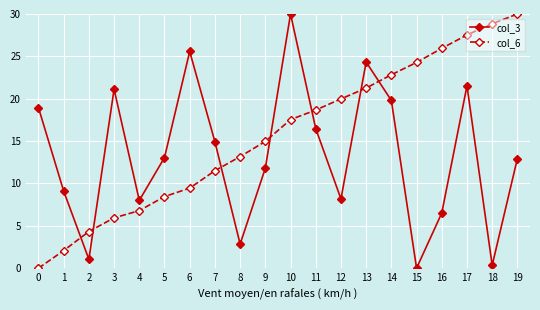

What is the spread (max minus min) of values at 14?

3.0